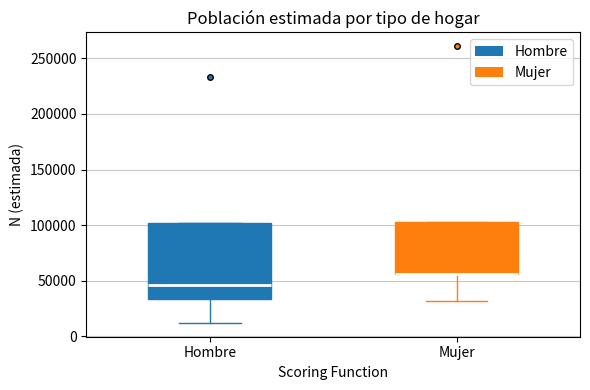

Reading left to right, read every box against the y-axis: the position of its median line, the range the box covers, and the ends of its whiskers. The values are not printed on the chart, so give them approximately, as read against the axis.

Hombre: median 45000, box 35000 to 100000, whiskers 10000 to 100000
Mujer: median 55000 (drawn on the box's lower edge), box 55000 to 105000, whiskers 30000 to 105000